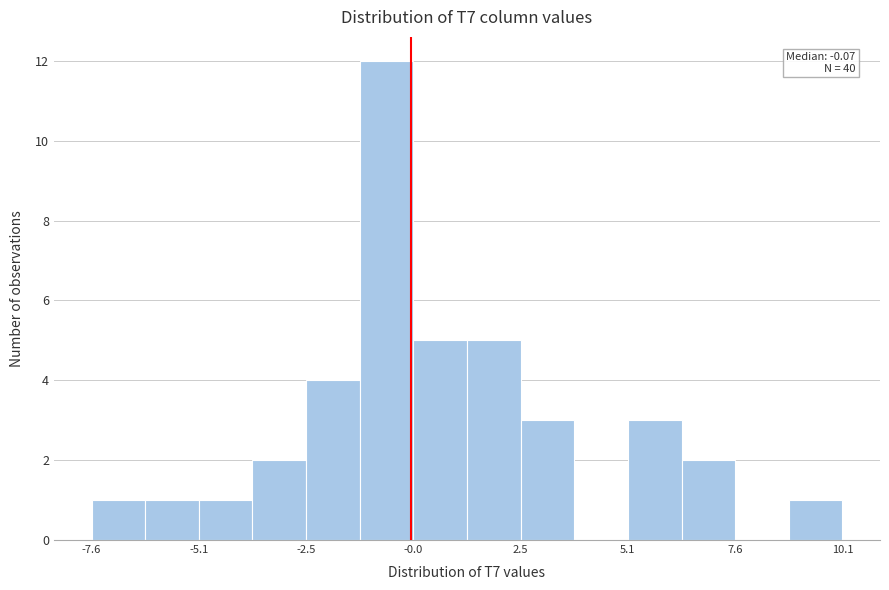

Around what value on the x-axis is the tallest bar? Give the approximate position of its centre, as read against the axis.

-0.5